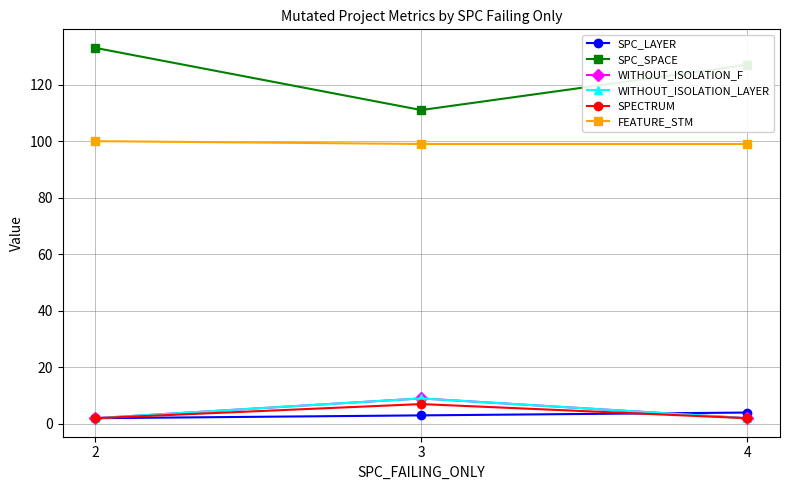

Which series changed the most between 4 and 3?

SPC_SPACE